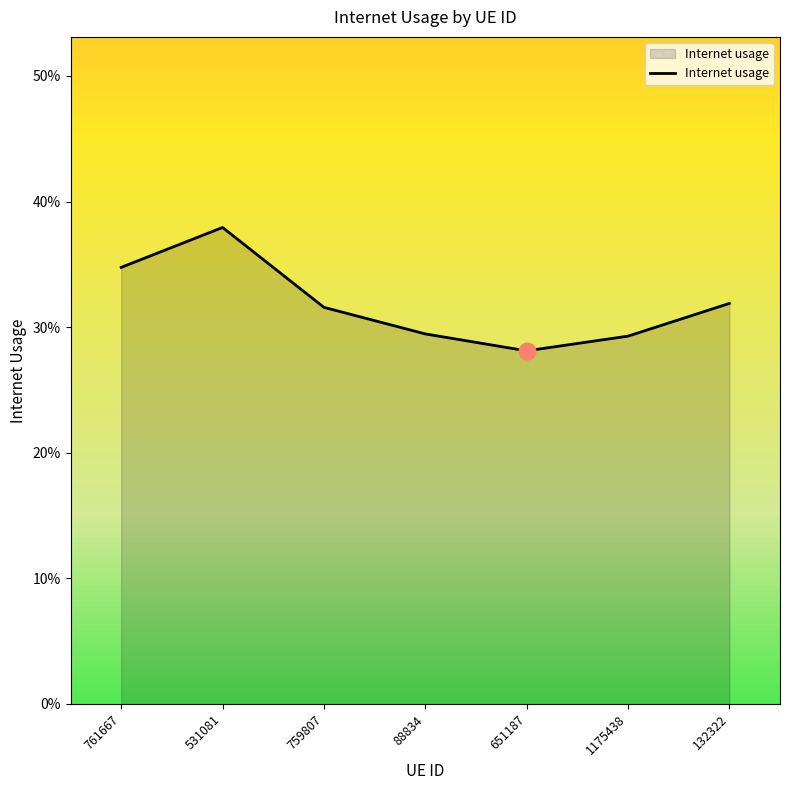

Does the chart display data point markers on the line(s)?

No